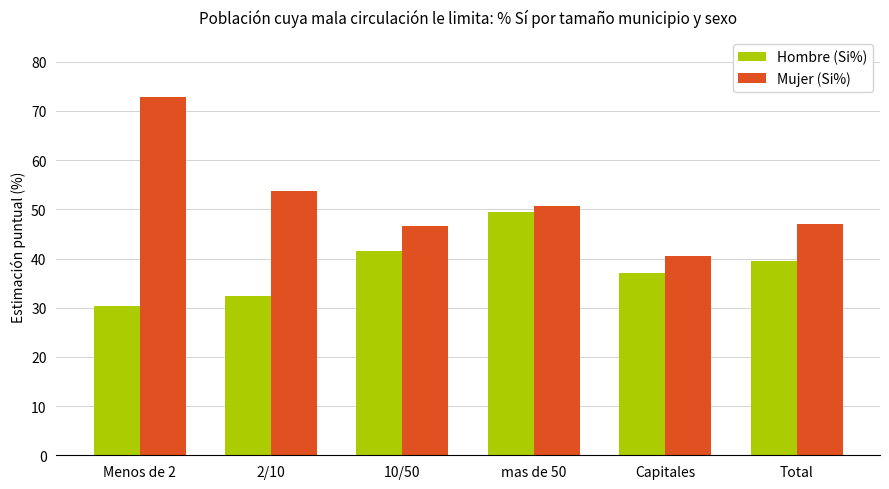

Which series has the largest total across all categories?

Mujer (Si%)